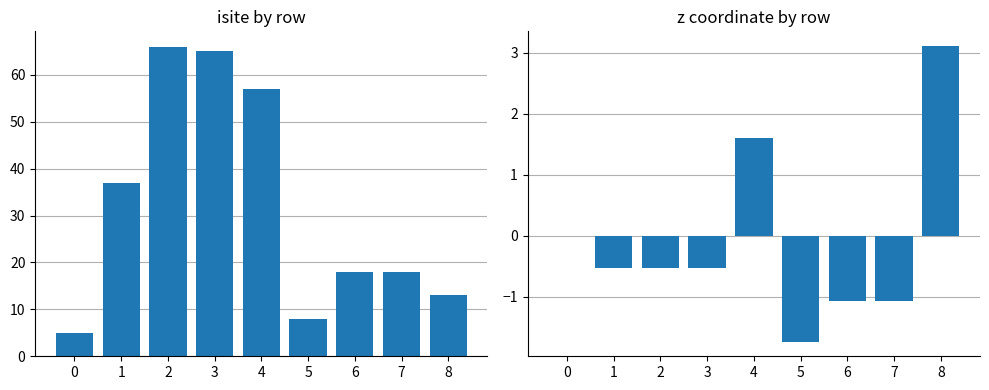

What value does the isite series have at 6?

18.0